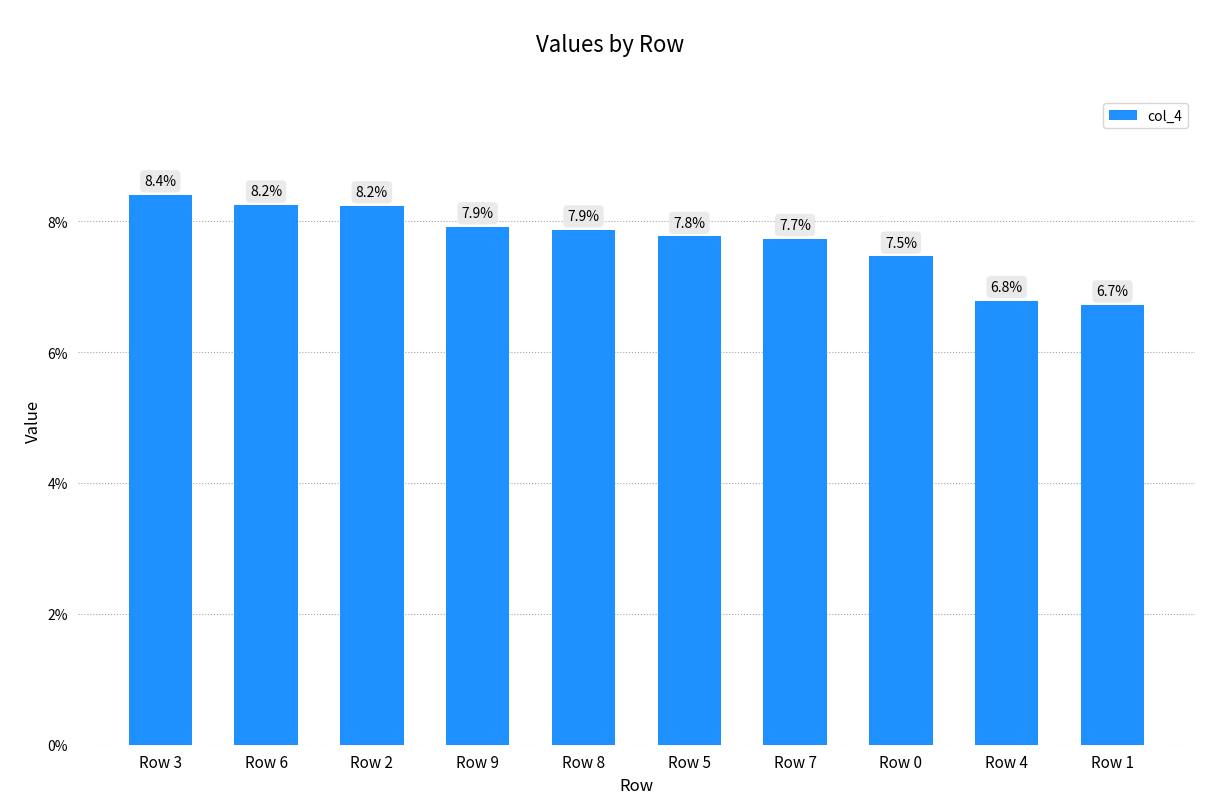

Does the chart contain any negative values?

No